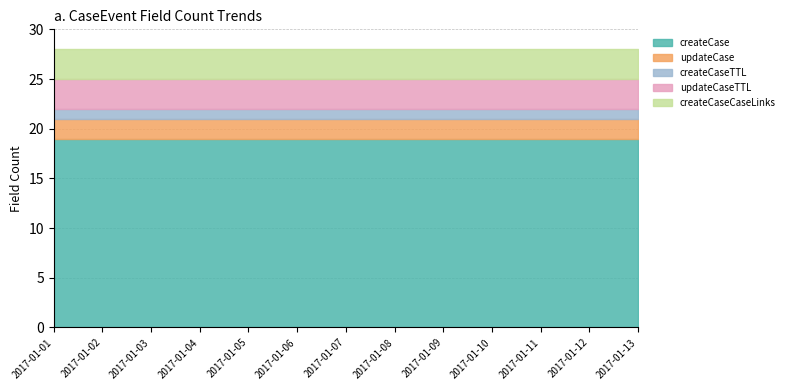

Does the chart have visible grid lines?

Yes